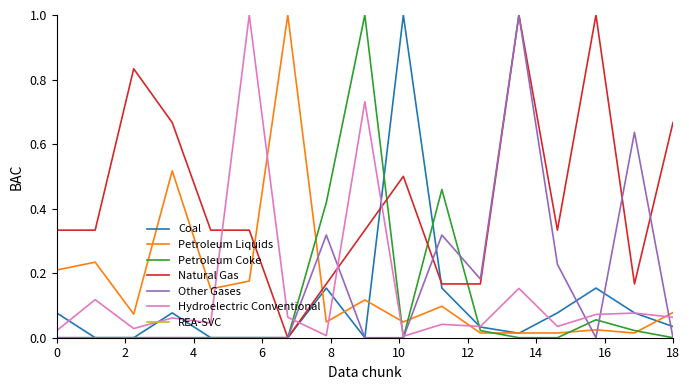

Which series has the largest total across all categories?

Natural Gas